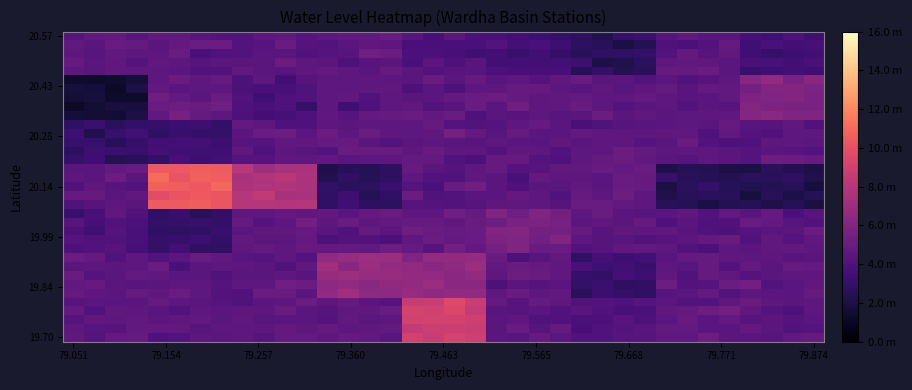

Count the number of categories in the chart.

36